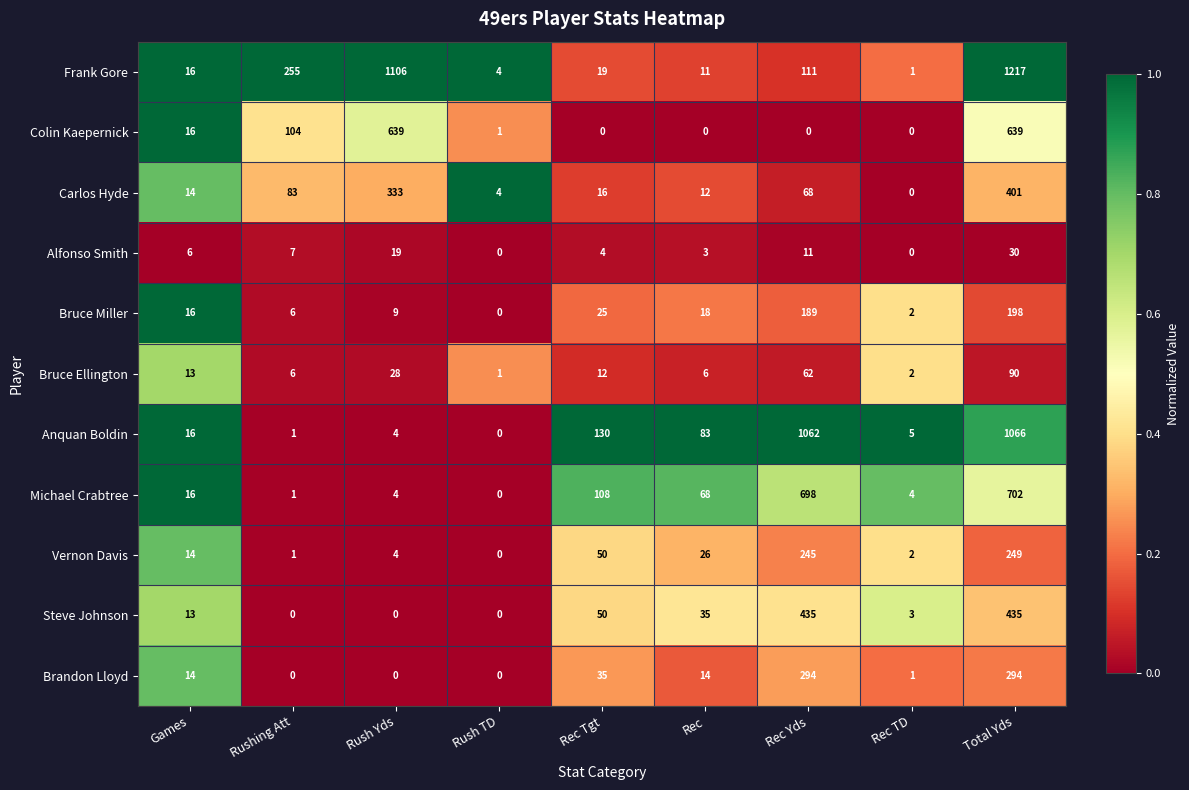

Rank the series by their maximum value, from lowest to highest.

Alfonso Smith, Bruce Ellington, Bruce Miller, Vernon Davis, Brandon Lloyd, Carlos Hyde, Steve Johnson, Colin Kaepernick, Michael Crabtree, Anquan Boldin, Frank Gore